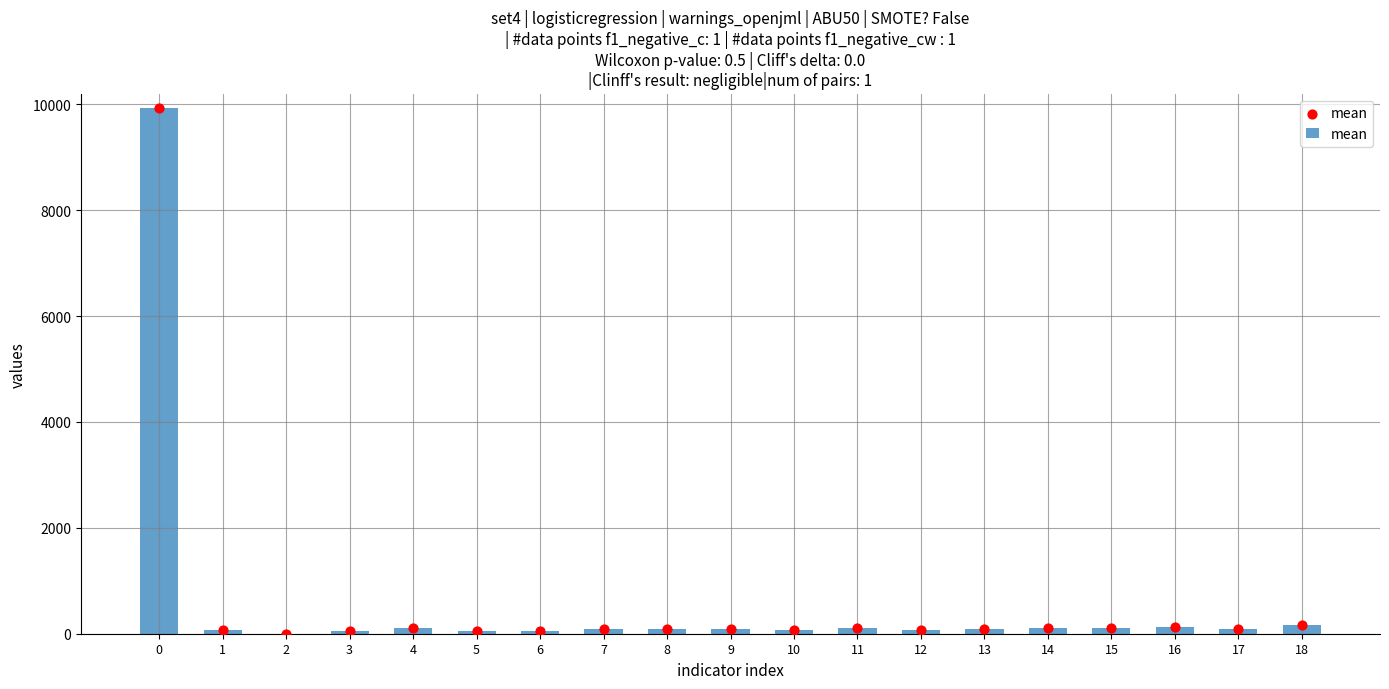

What is the ratio of the value at 7 to the value at 12?

1.1